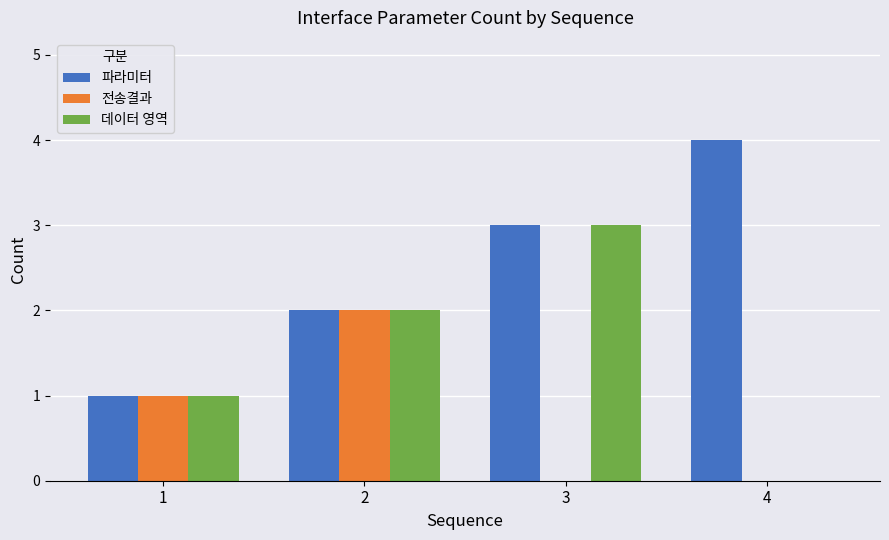

Between 2 and 3, which series saw the biggest shift?

전송결과